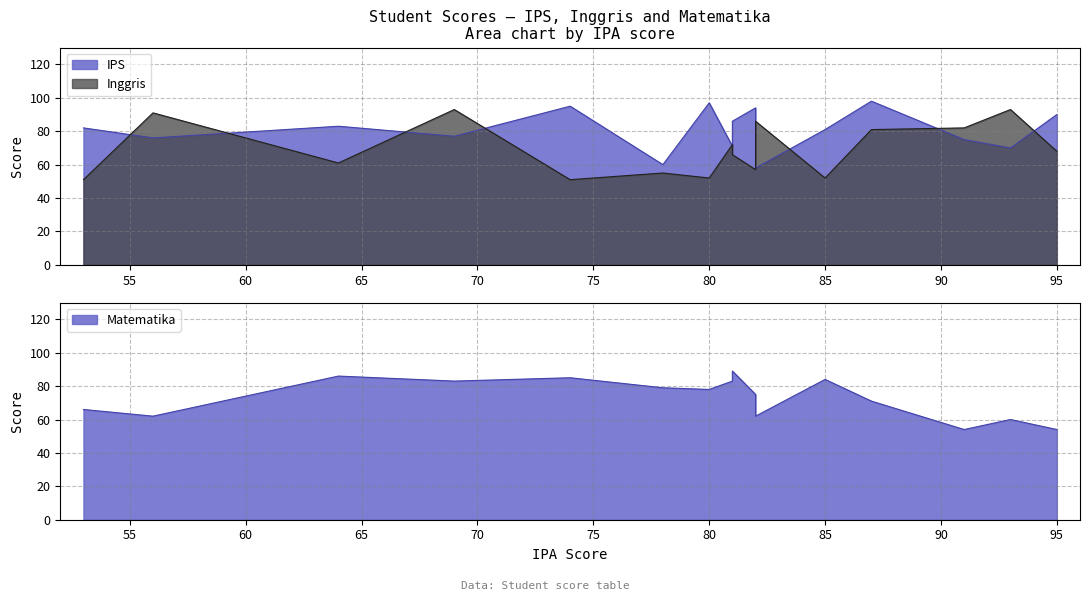

How many lines are shown in the chart?

3